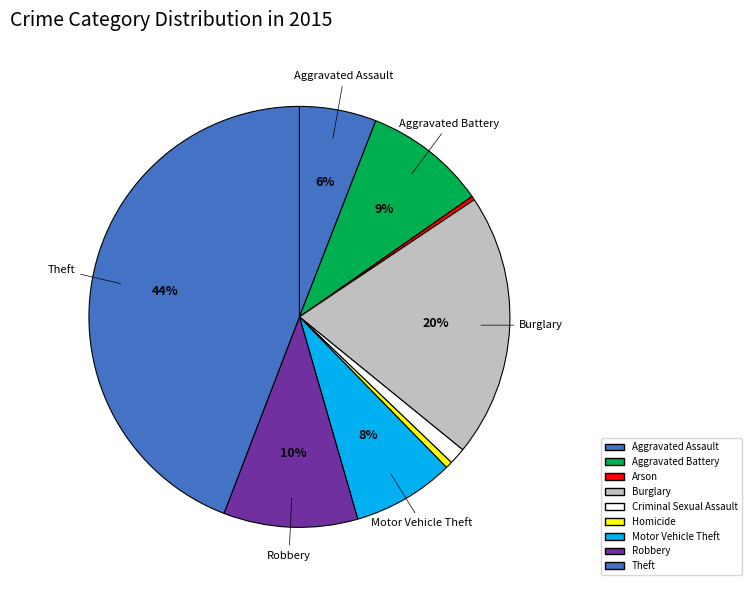

Is there a majority slice in this chart?

No